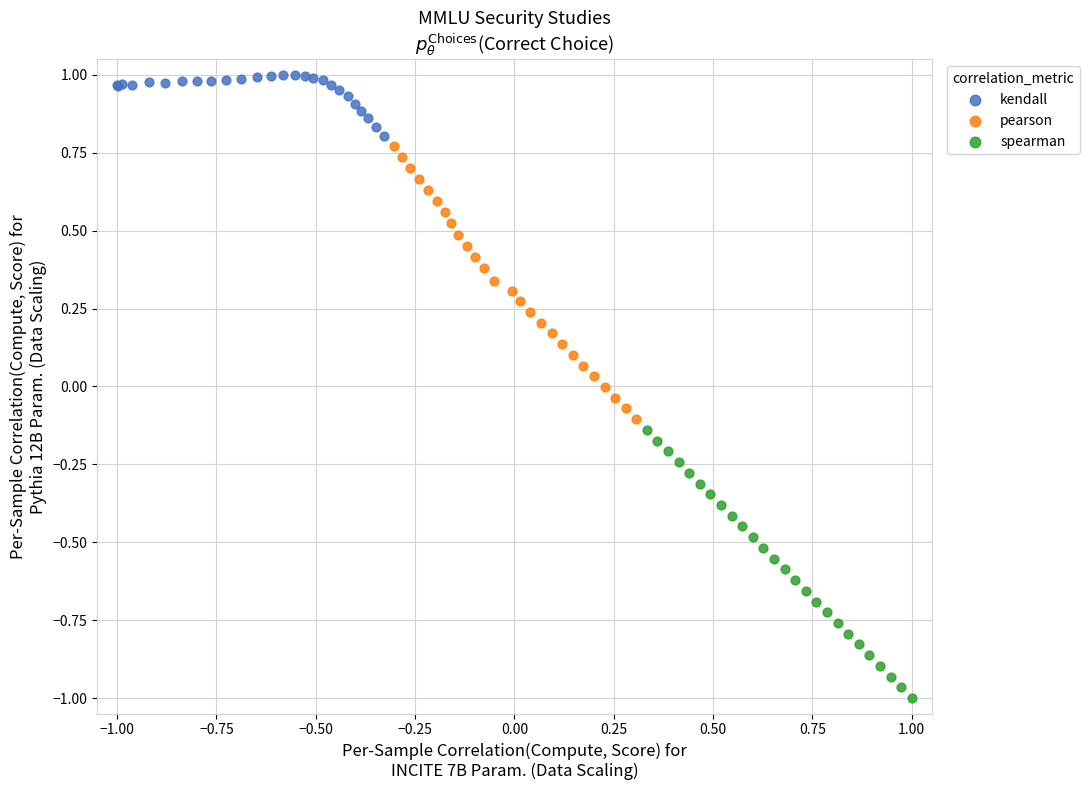

Which series contains the highest Y value?

kendall